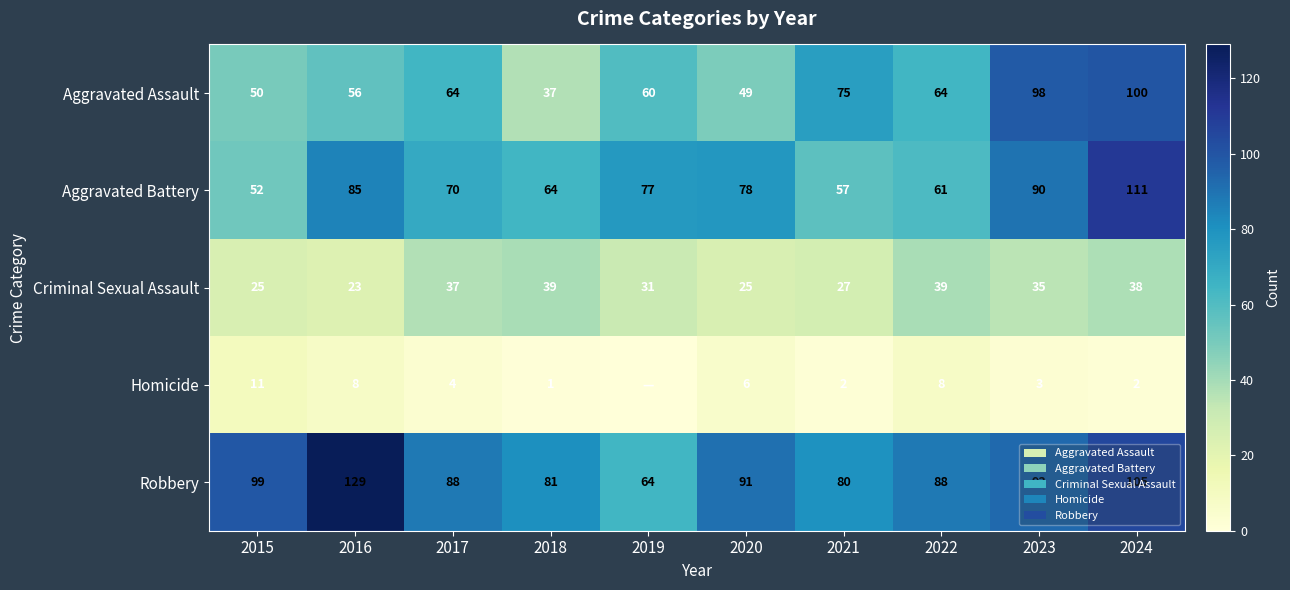

What is the sum of all Aggravated Battery values?

745